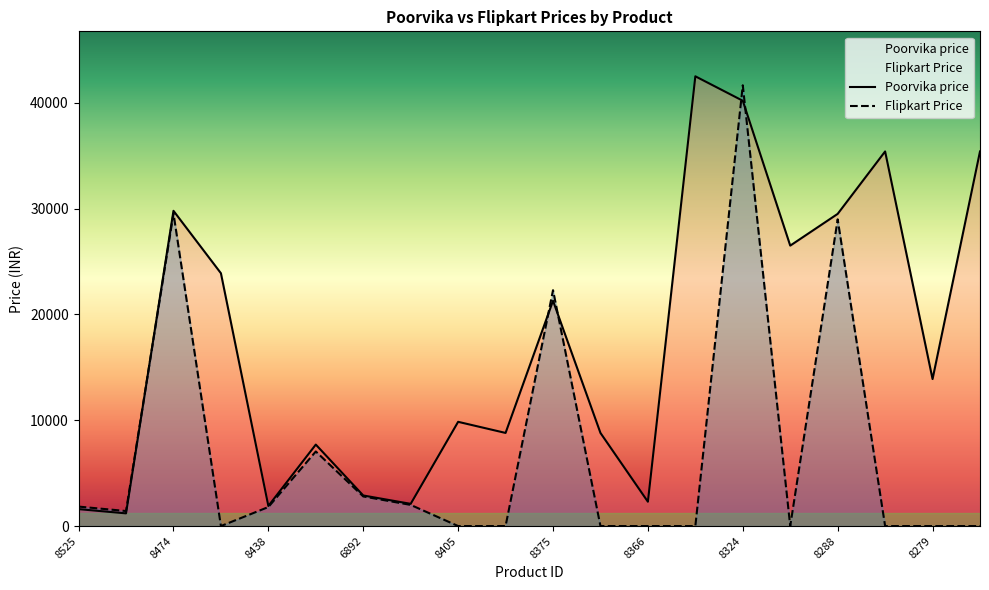

What are all the series names shown in the legend?

Poorvika price, Flipkart Price